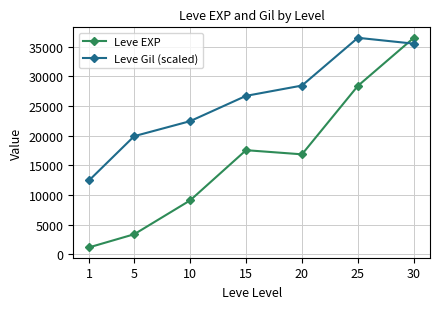

How many lines are shown in the chart?

2